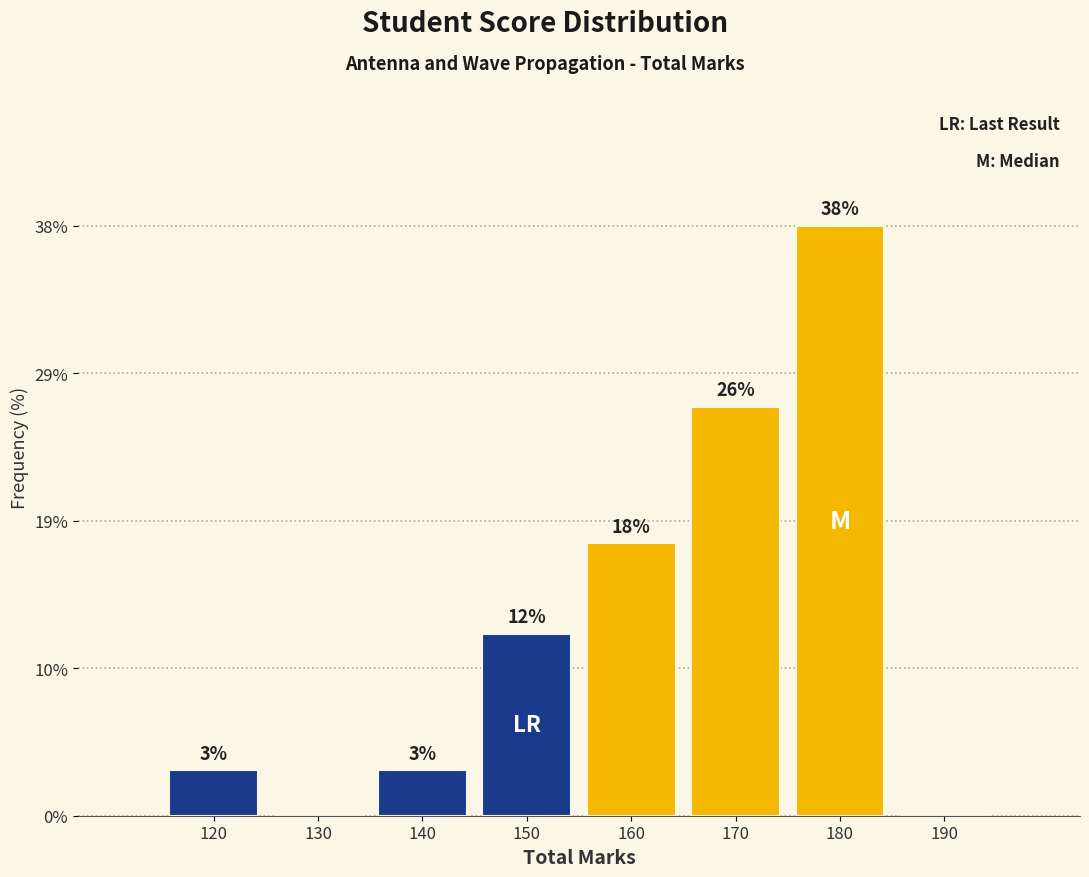

Are the bars horizontal?

No